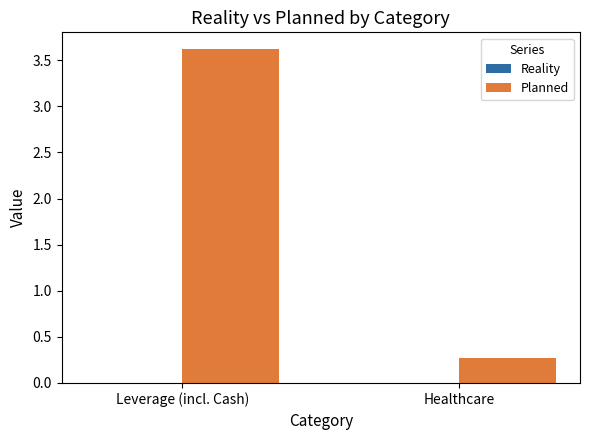

What is the change in value from Leverage (incl. Cash) to Healthcare?

-3.3